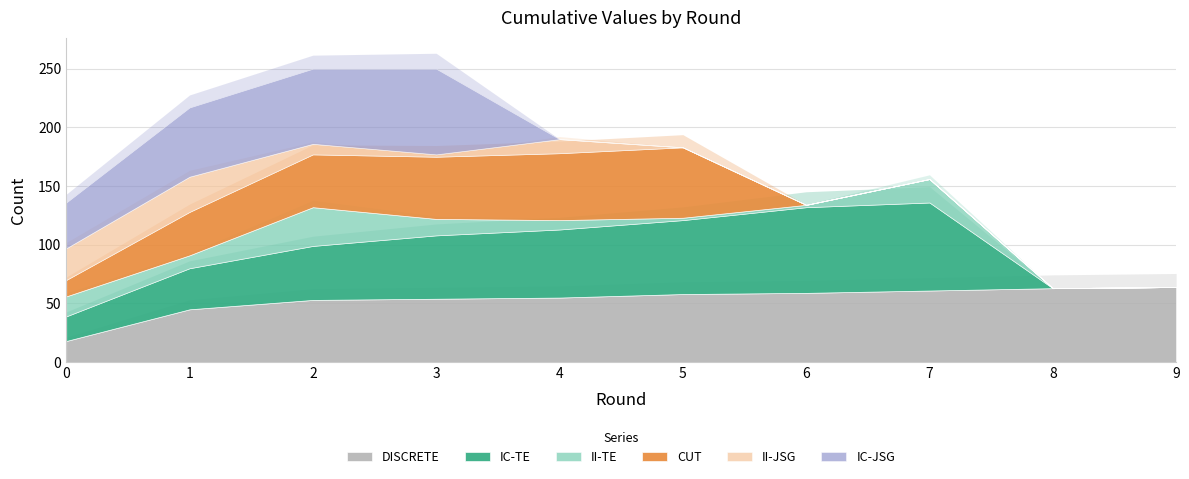

At which label is IC-TE closest to 37?

1